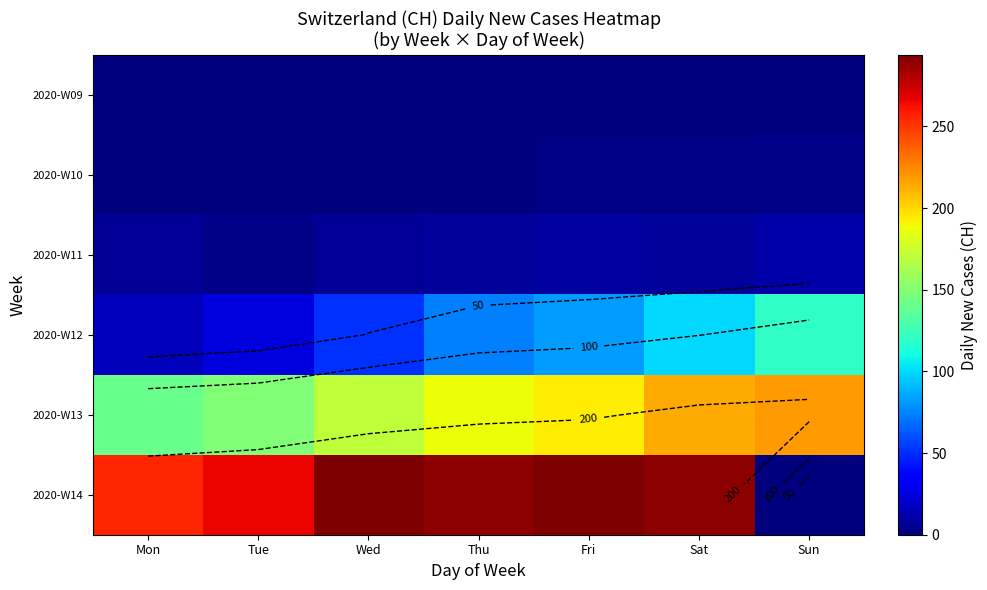

The 2020-W09 series shows 0 at Tue. True or false?

True